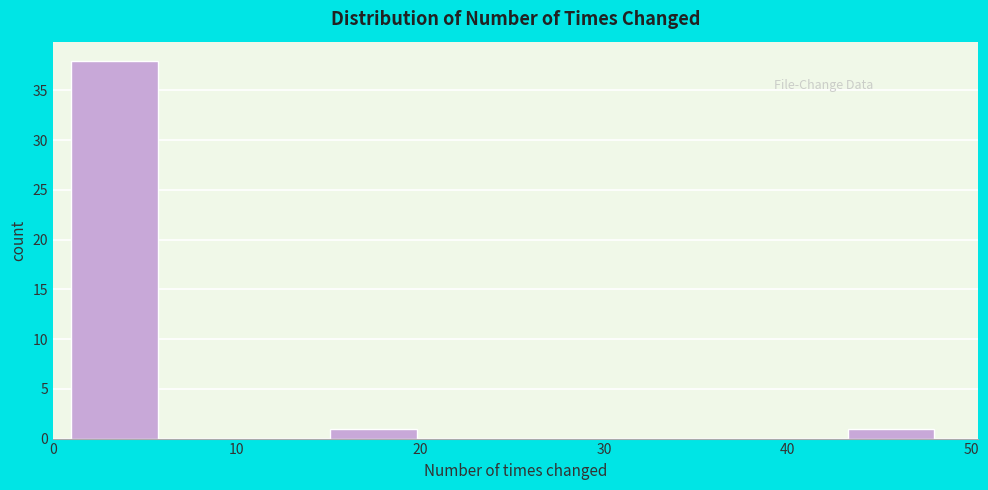

Which range on the x-axis has the tallest bar?

1.0 to 5.7